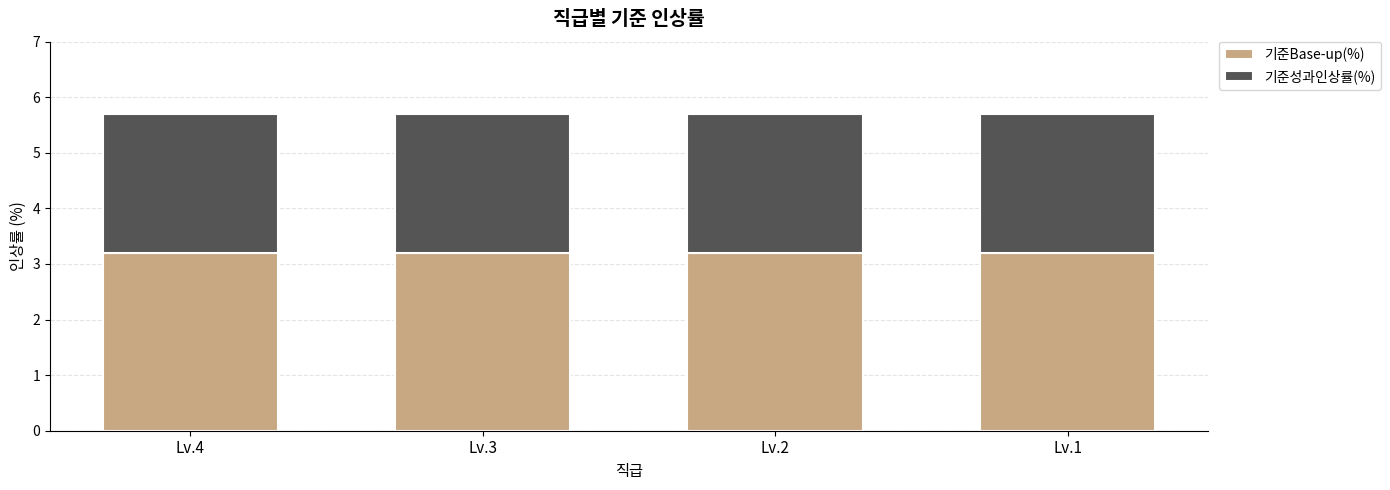

True or false: 기준Base-up(%) has a value of 3.2 at Lv.2.

True